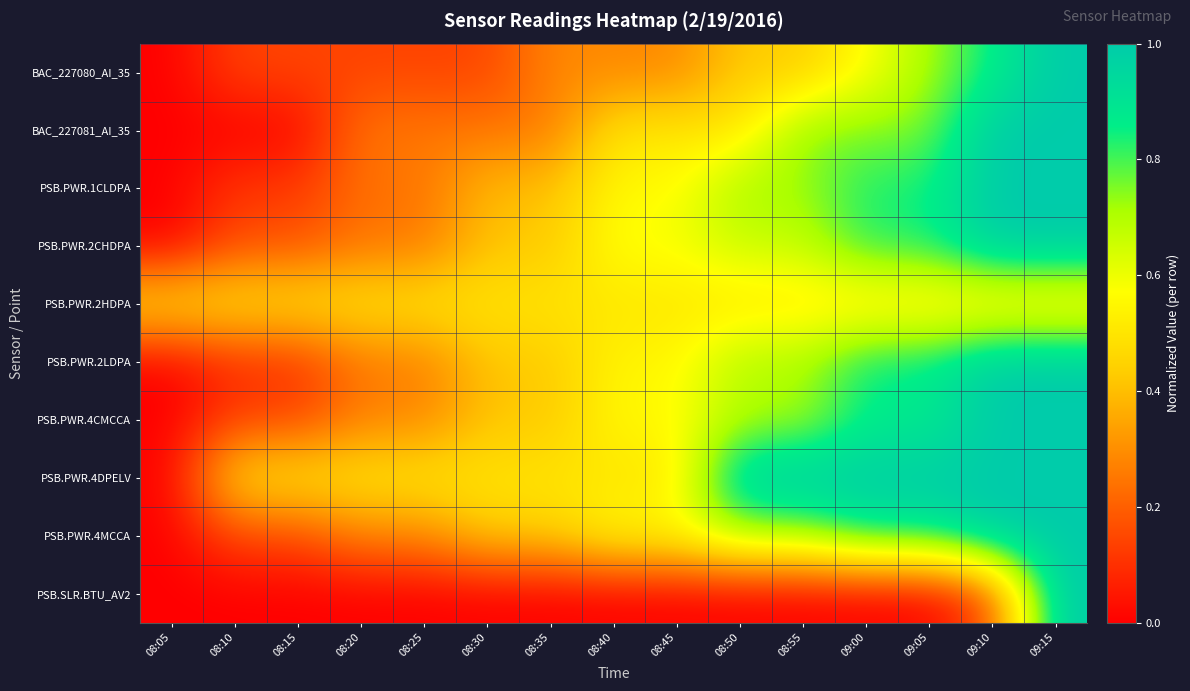

Reading left to right, list all the values displayed in this chart.

BAC_227080_AI_35: 08:05=0.0	08:10=0.1	08:15=0.1	08:20=0.1	08:25=0.1	08:30=0.1	08:35=0.3	08:40=0.3	08:45=0.3	08:50=0.4	08:55=0.4	09:00=0.6	09:05=0.7	09:10=0.9	09:15=1.0
BAC_227081_AI_35: 08:05=0.0	08:10=0.0	08:15=0.0	08:20=0.2	08:25=0.2	08:30=0.2	08:35=0.2	08:40=0.5	08:45=0.5	08:50=0.5	08:55=0.8	09:00=0.8	09:05=0.8	09:10=1.0	09:15=1.0
PSB.PWR.1CLDPA: 08:05=0.0	08:10=0.1	08:15=0.1	08:20=0.2	08:25=0.2	08:30=0.4	08:35=0.4	08:40=0.6	08:45=0.6	08:50=0.7	08:55=0.7	09:00=0.8	09:05=0.8	09:10=1.0	09:15=1.0
PSB.PWR.2CHDPA: 08:05=0.0	08:10=0.2	08:15=0.2	08:20=0.2	08:25=0.2	08:30=0.4	08:35=0.4	08:40=0.6	08:45=0.6	08:50=0.7	08:55=0.7	09:00=0.8	09:05=0.8	09:10=1.0	09:15=1.0
PSB.PWR.2HDPA: 08:05=0.5	08:10=0.5	08:15=0.5	08:20=0.5	08:25=0.5	08:30=0.5	08:35=0.5	08:40=0.5	08:45=0.5	08:50=0.5	08:55=0.5	09:00=0.5	09:05=0.5	09:10=0.5	09:15=0.5
PSB.PWR.2LDPA: 08:05=0.0	08:10=0.1	08:15=0.1	08:20=0.3	08:25=0.3	08:30=0.4	08:35=0.4	08:40=0.5	08:45=0.5	08:50=0.7	08:55=0.7	09:00=0.9	09:05=0.9	09:10=1.0	09:15=1.0
PSB.PWR.4CMCCA: 08:05=0.0	08:10=0.1	08:15=0.1	08:20=0.3	08:25=0.3	08:30=0.4	08:35=0.4	08:40=0.6	08:45=0.6	08:50=0.7	08:55=0.7	09:00=0.9	09:05=0.9	09:10=1.0	09:15=1.0
PSB.PWR.4DPELV: 08:05=0.0	08:10=0.5	08:15=0.5	08:20=0.5	08:25=0.5	08:30=0.5	08:35=0.5	08:40=0.5	08:45=0.5	08:50=1.0	08:55=1.0	09:00=1.0	09:05=1.0	09:10=1.0	09:15=1.0
PSB.PWR.4MCCA: 08:05=0.0	08:10=0.1	08:15=0.1	08:20=0.3	08:25=0.3	08:30=0.4	08:35=0.4	08:40=0.6	08:45=0.6	08:50=0.7	08:55=0.7	09:00=0.9	09:05=0.9	09:10=1.0	09:15=1.0
PSB.SLR.BTU_AV2: 08:05=0.0	08:10=0.0	08:15=0.0	08:20=0.0	08:25=0.0	08:30=0.0	08:35=0.0	08:40=0.0	08:45=0.0	08:50=0.0	08:55=0.0	09:00=0.0	09:05=0.0	09:10=0.2	09:15=1.0